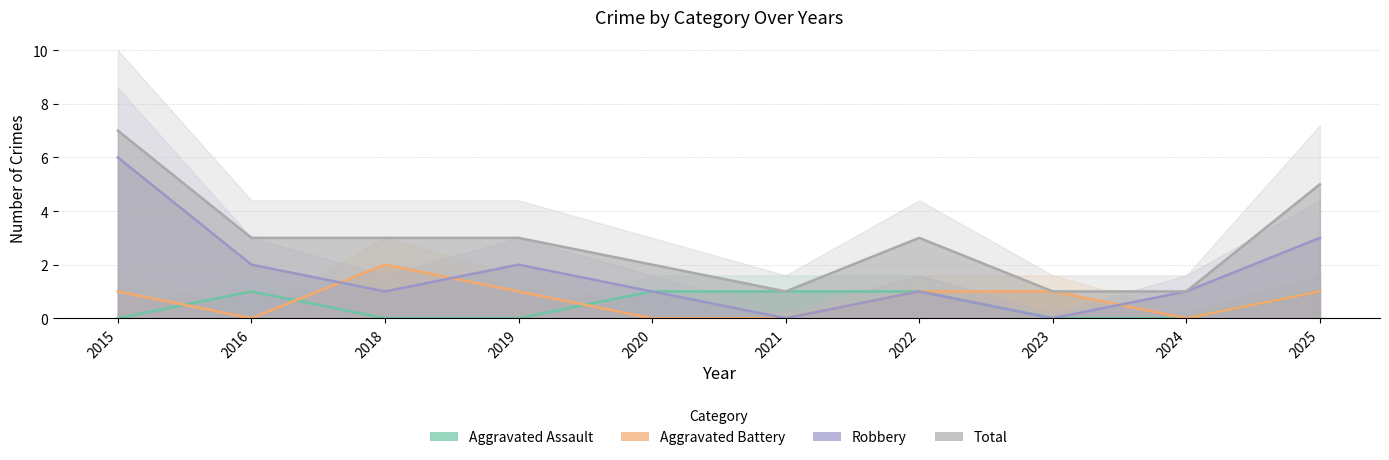

What is the total value across all series at 2024?

2